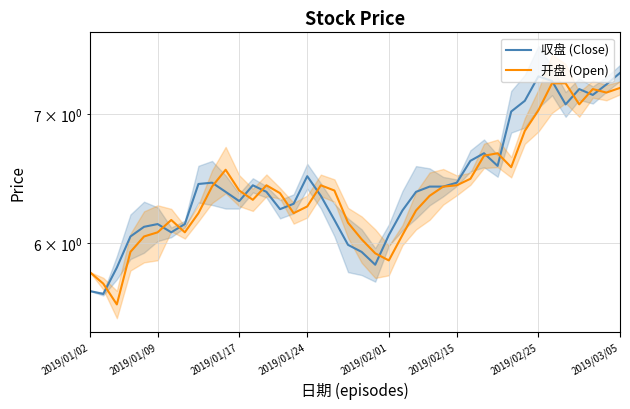

What is the difference between the second highest and minimum values in the 开盘 (Open) series?

1.7